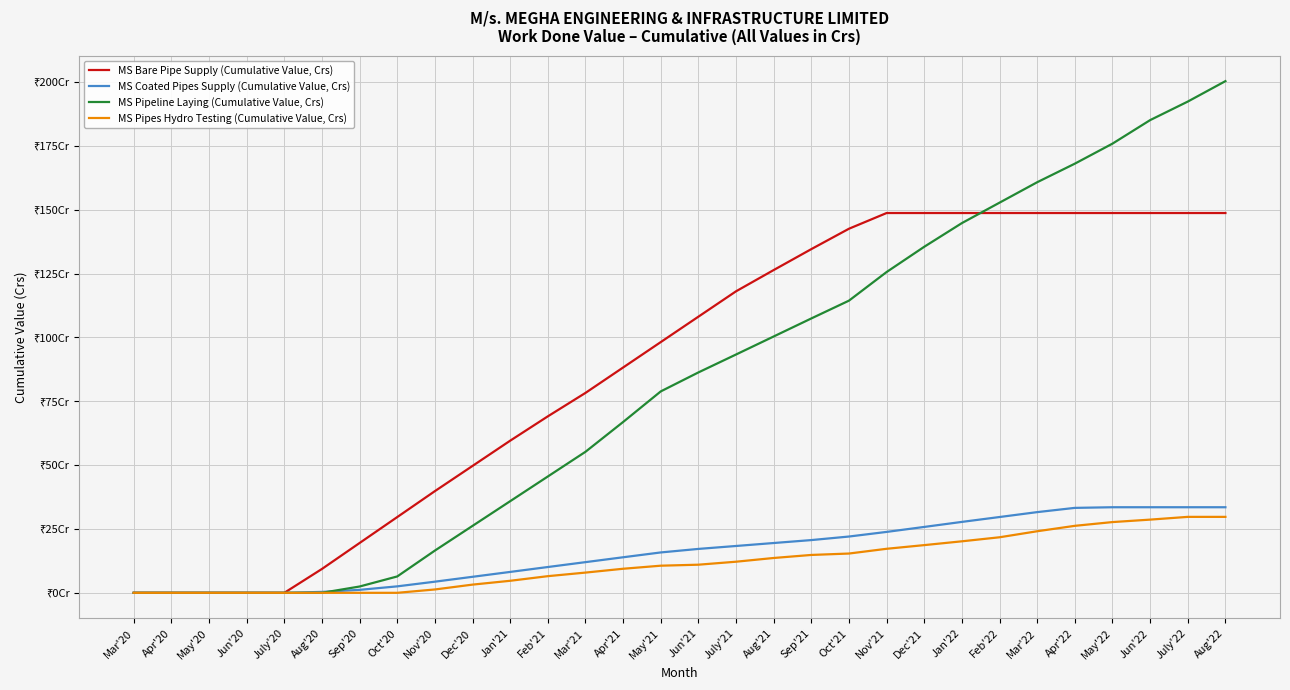

List the series in order of their peak value, lowest first.

MS Pipes Hydro Testing (Cumulative Value, Crs), MS Coated Pipes Supply (Cumulative Value, Crs), MS Bare Pipe Supply (Cumulative Value, Crs), MS Pipeline Laying (Cumulative Value, Crs)